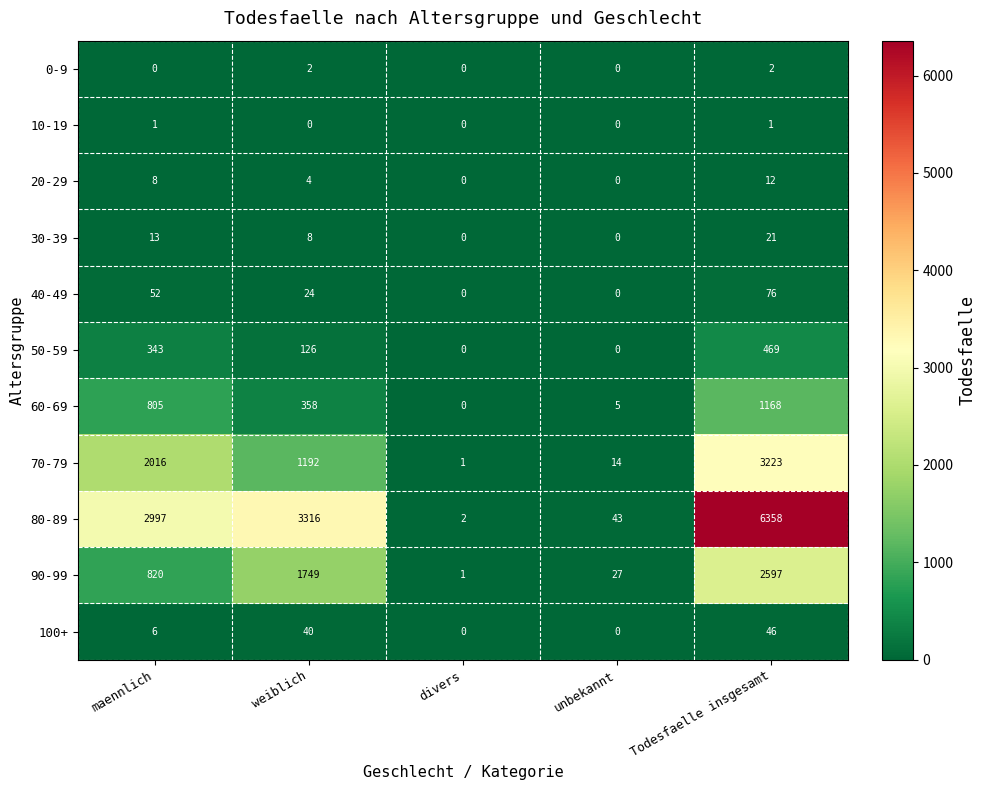

How many series are shown in this chart?

11